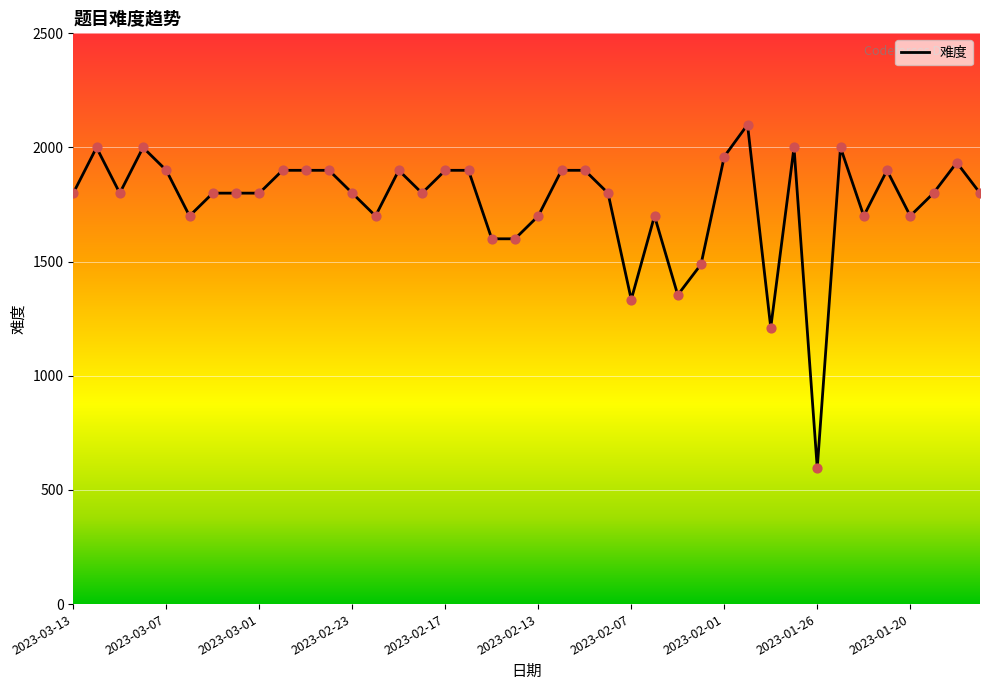

What is the difference between the maximum and minimum values?

1504